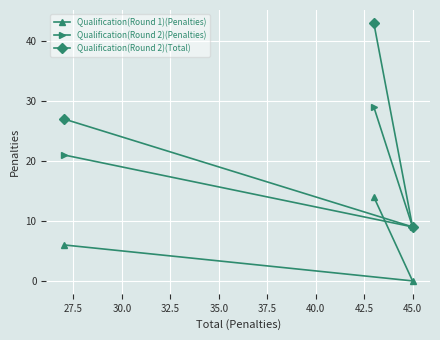

Which series has the largest range (max minus min)?

Qualification(Round 2)(Total)